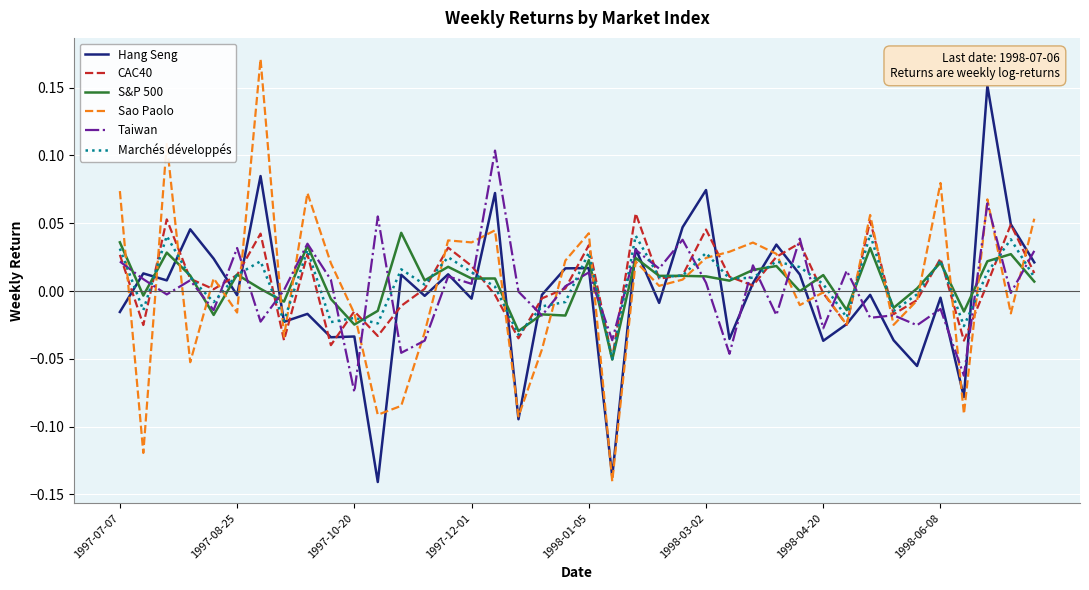

True or false: Hang Seng and S&P 500 intersect in this chart.

True